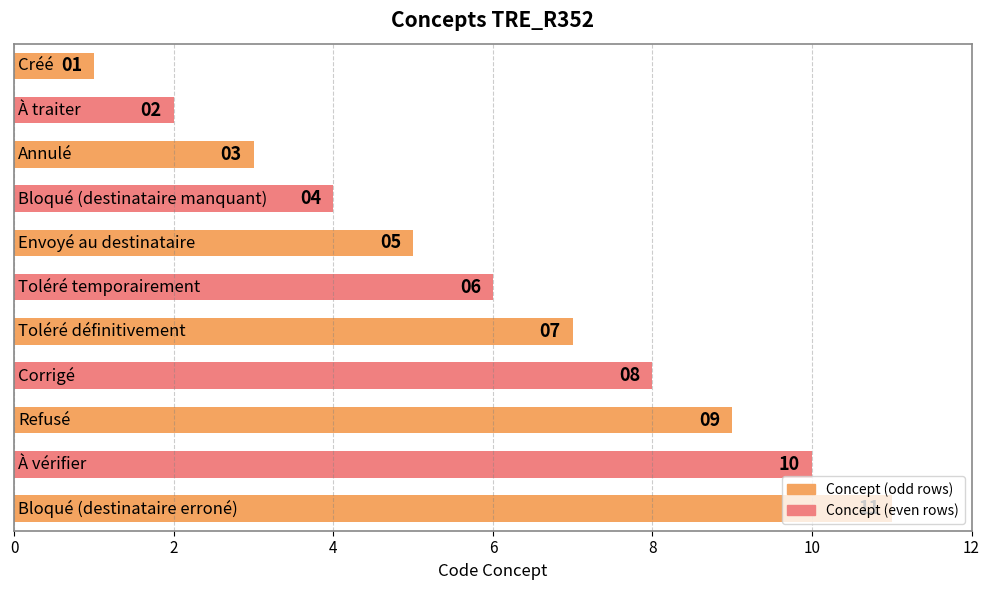

Count the values in the range 3 to 9.

7